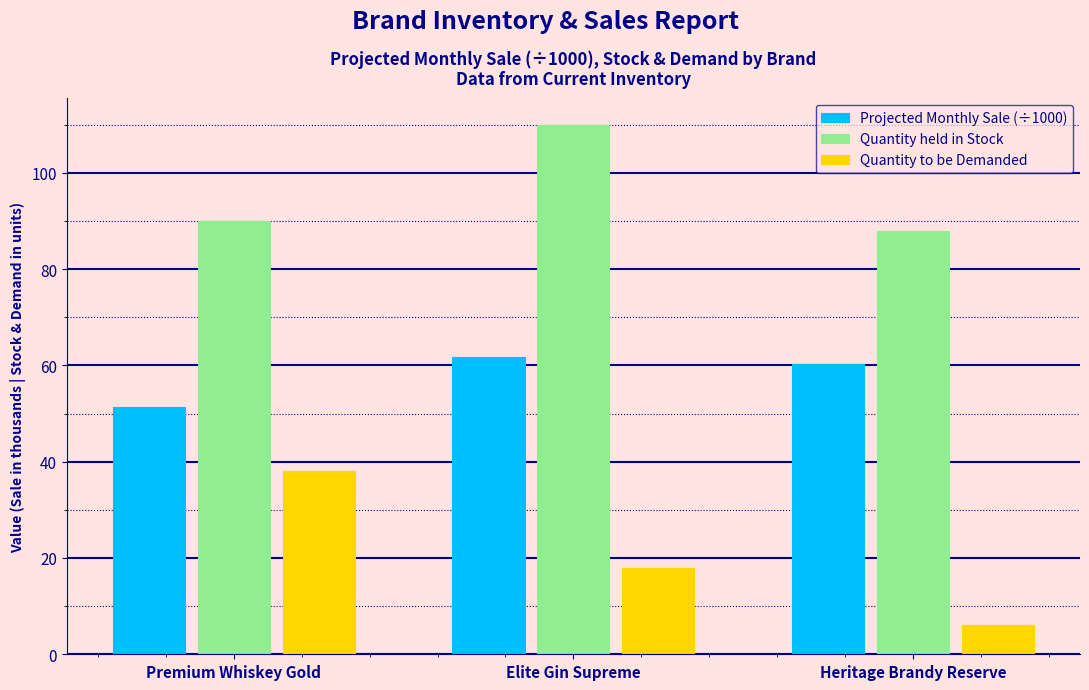

Is it true that Quantity held in Stock equals 40.7 at Elite Gin Supreme?

False